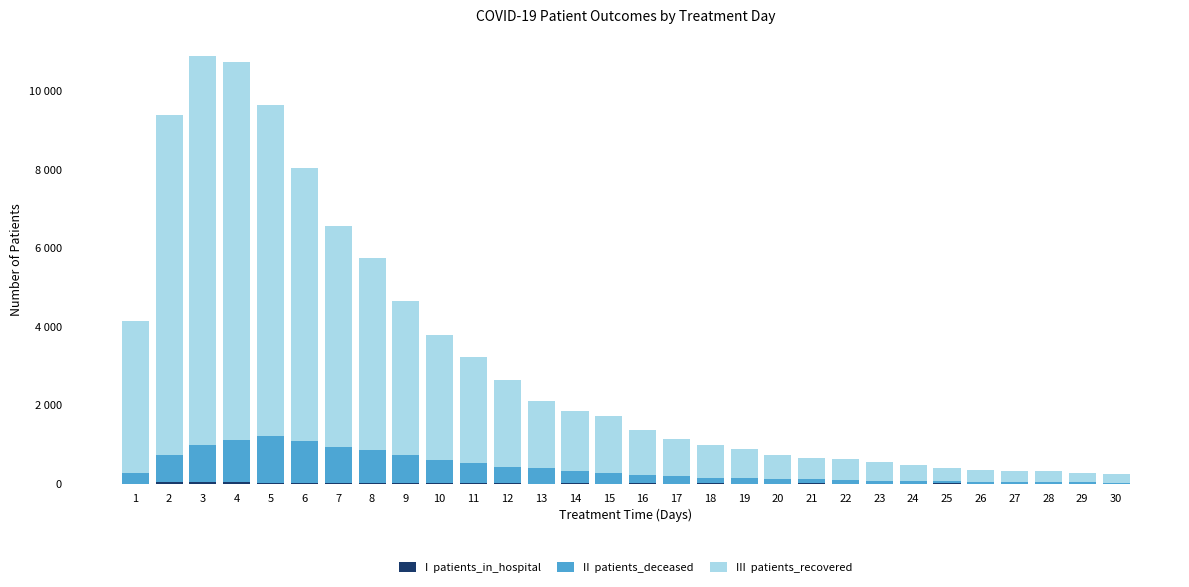

Does the chart contain stacked bars?

Yes